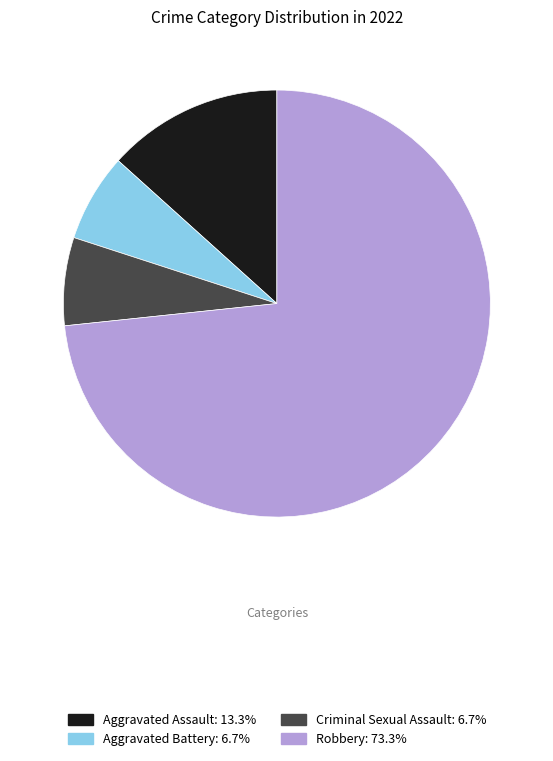

Combined, do Robbery and Aggravated Assault account for over 50%?

Yes